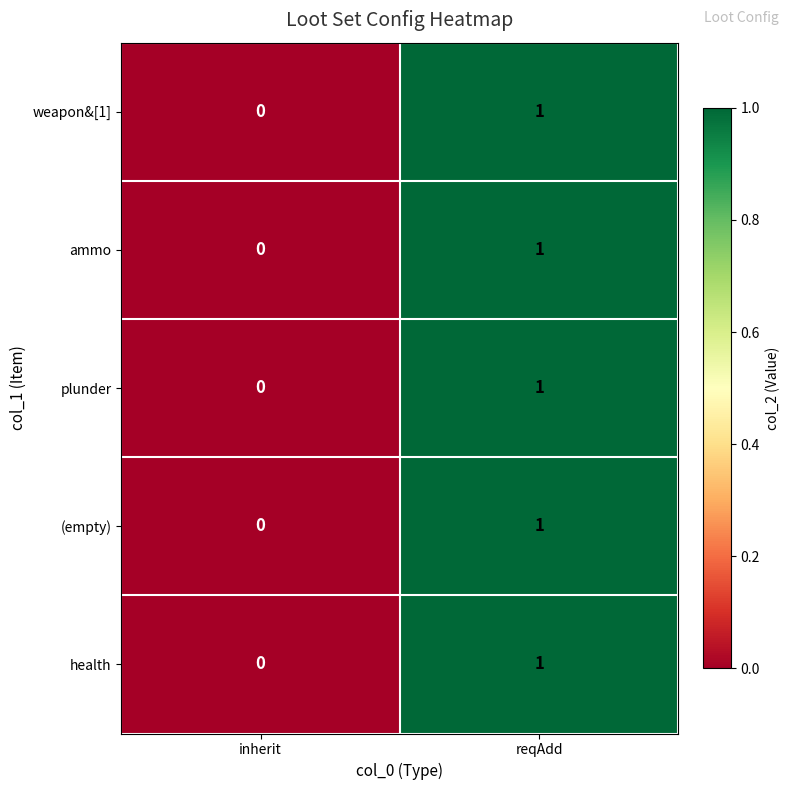

How many categories are shown in the chart?

2